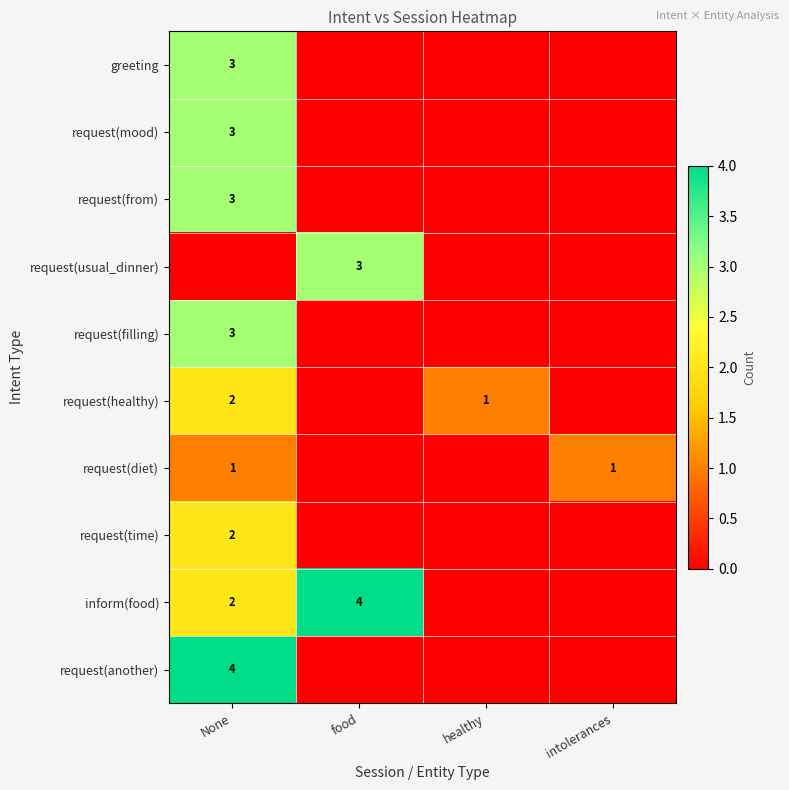

Is the value of request(usual_dinner) at food greater than the value of request(healthy) at healthy?

Yes